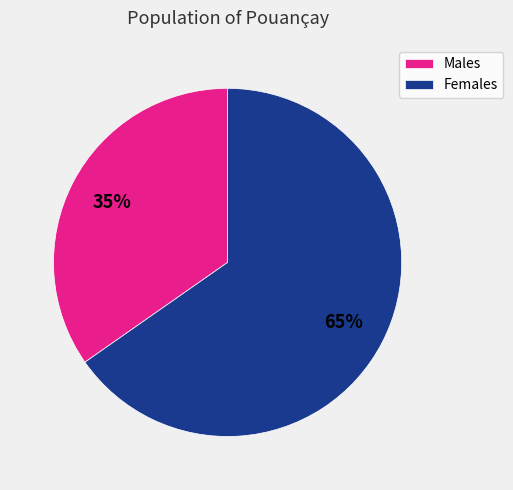

Is it true that Females is 70% of the pie?

False